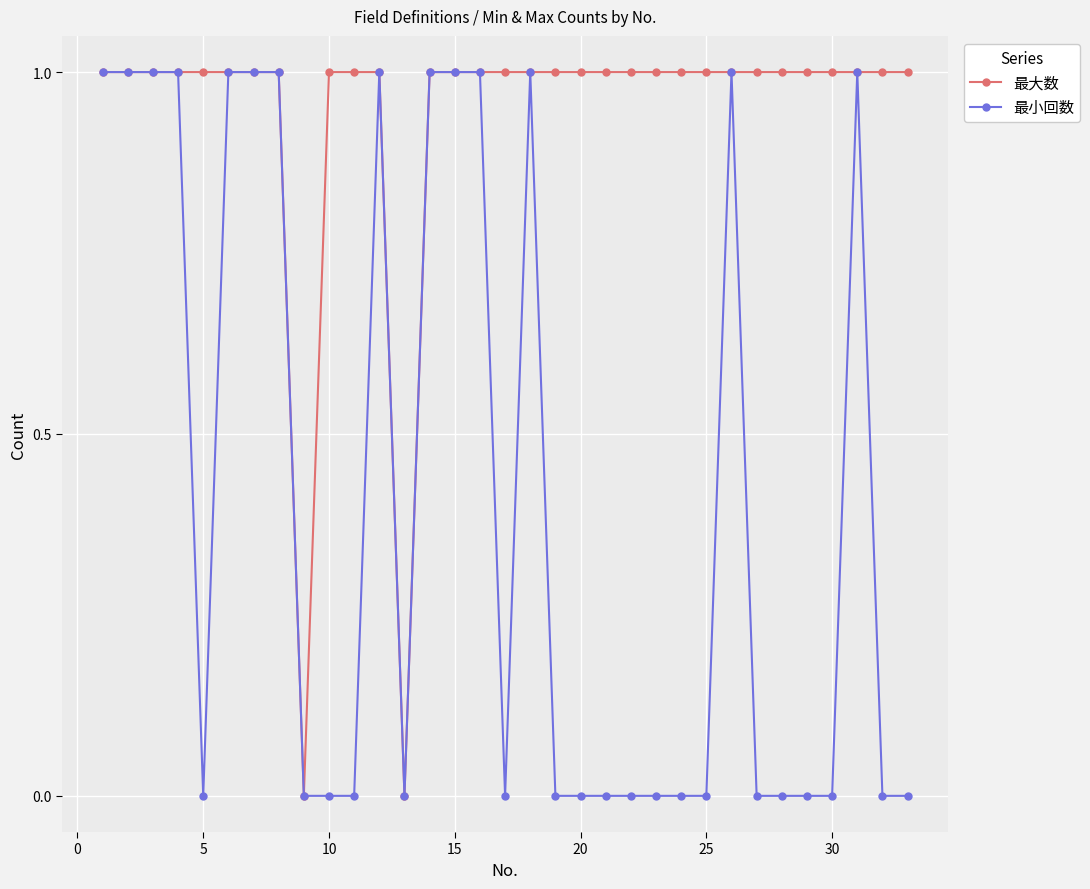

Does the chart have visible grid lines?

Yes